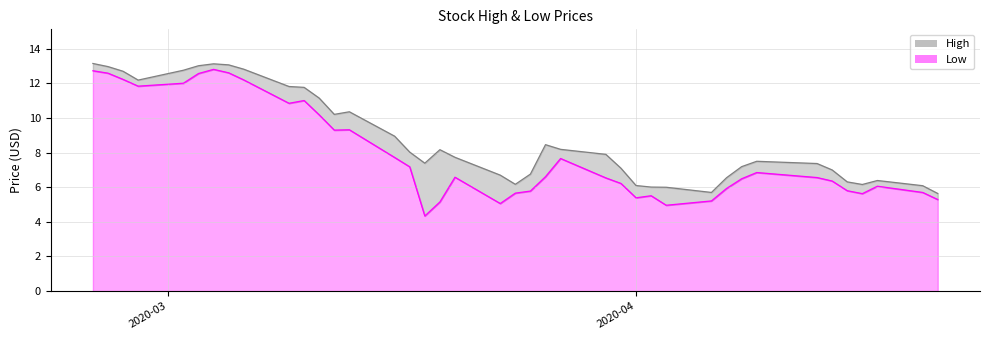

True or false: High and Low cross at least once.

False